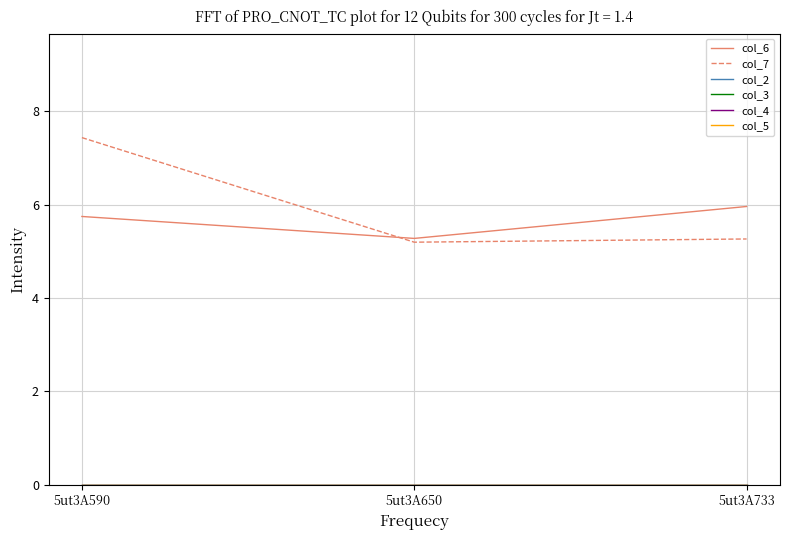

Is this an area chart (filled region under the line)?

No